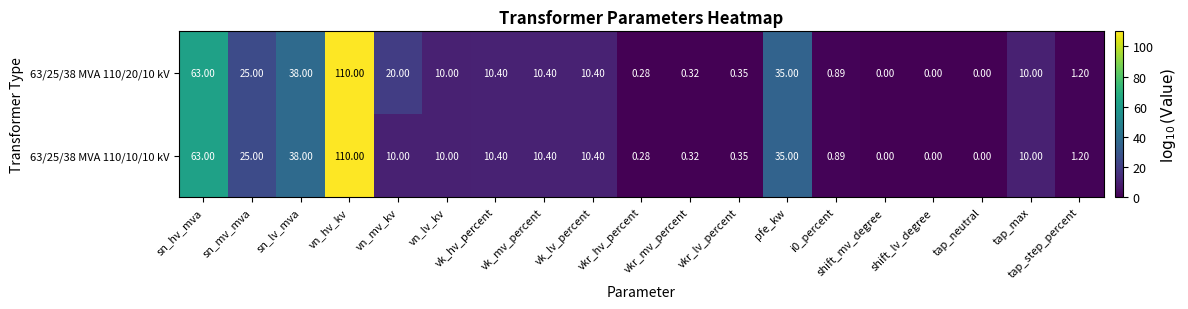

Is the value of 63/25/38 MVA 110/20/10 kV at i0_percent greater than the value of 63/25/38 MVA 110/10/10 kV at sn_mv_mva?

No